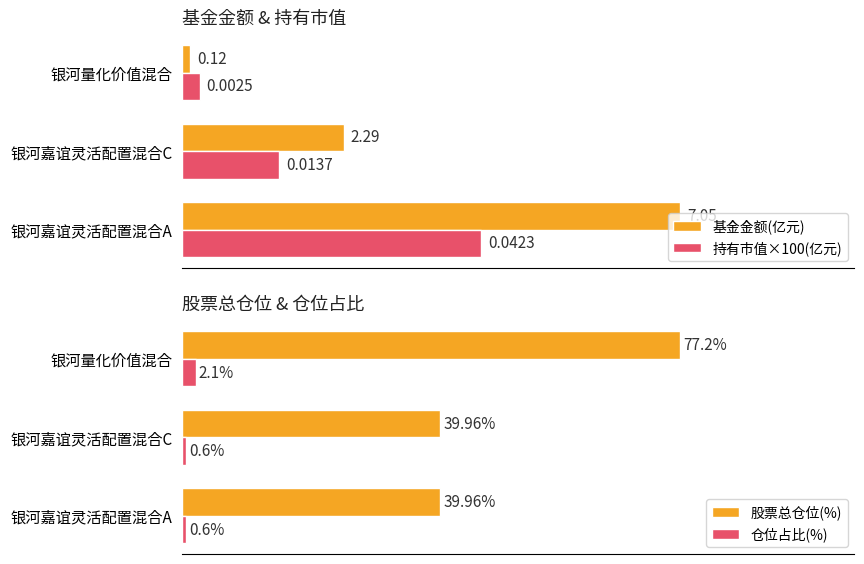

Count the number of categories in the chart.

3